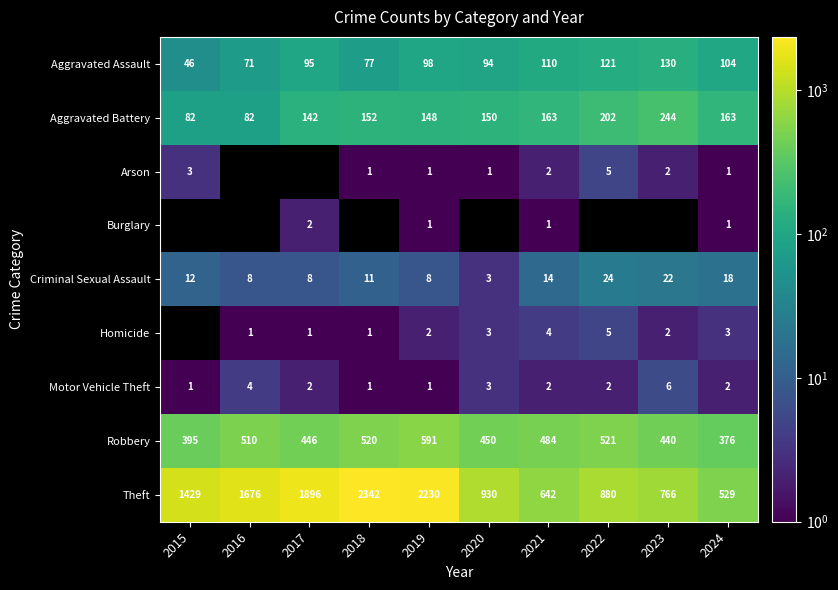

At which label does Motor Vehicle Theft reach its peak?

2023